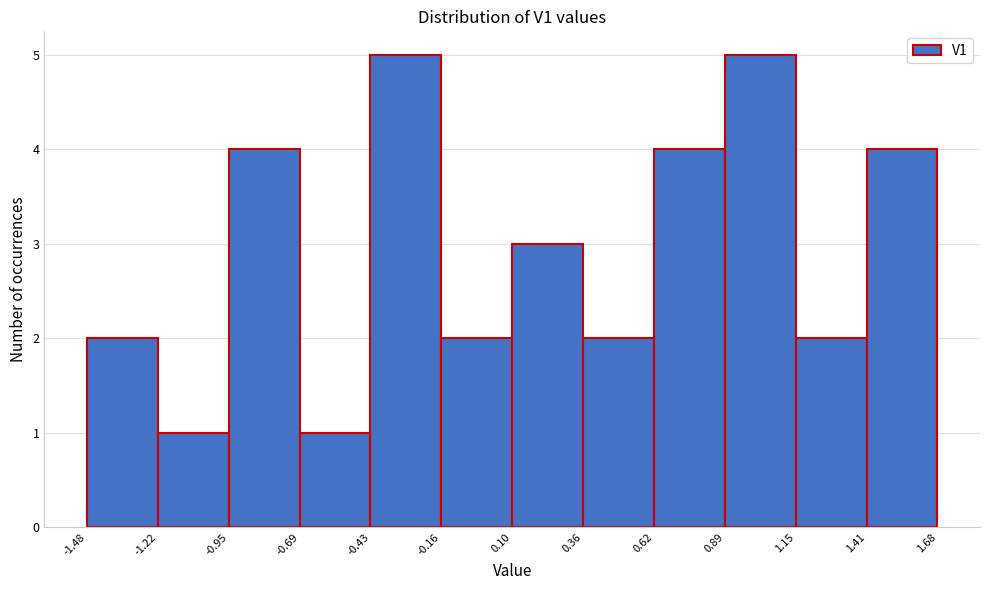

How tall is the bar that spans -0.69 to -0.43 on the x-axis? The values are not printed on the chart, so give them approximately, as read against the axis.

1